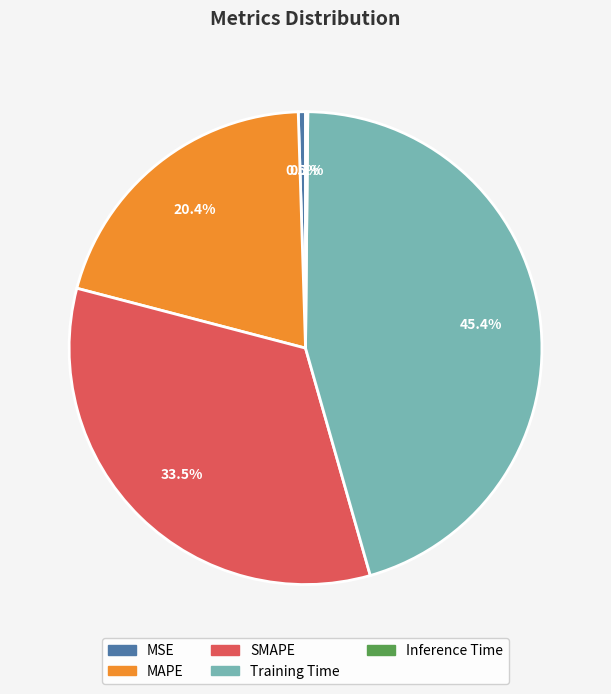

To the nearest percent, what percentage of the pie is Training Time?

45%